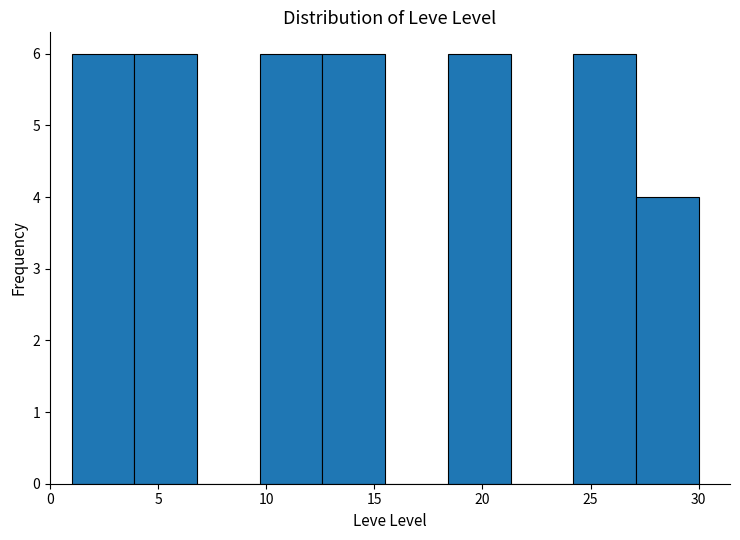

What is the height of the bar covering 12.6 to 15.5 on the x-axis? Neither the bar edges nor the heights are printed on the chart, so give them approximately, as read against the axes.

6